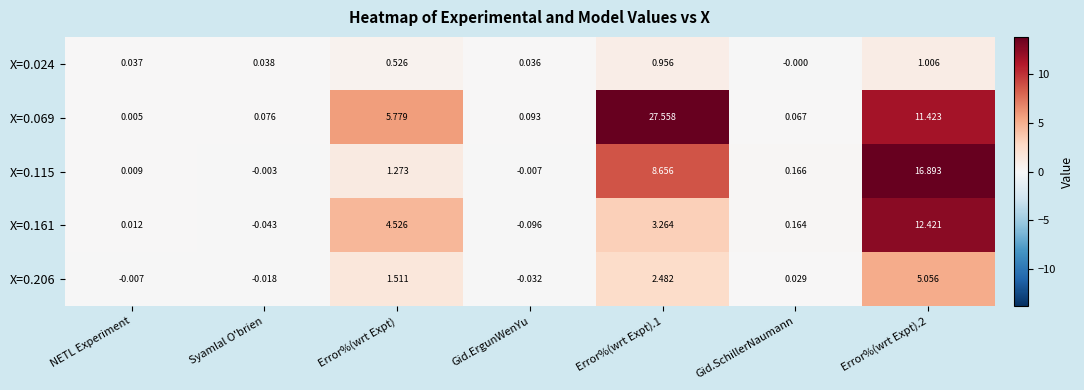

Which series changed the most between Gid.ErgunWenYu and Gid.SchillerNaumann?

X=0.161